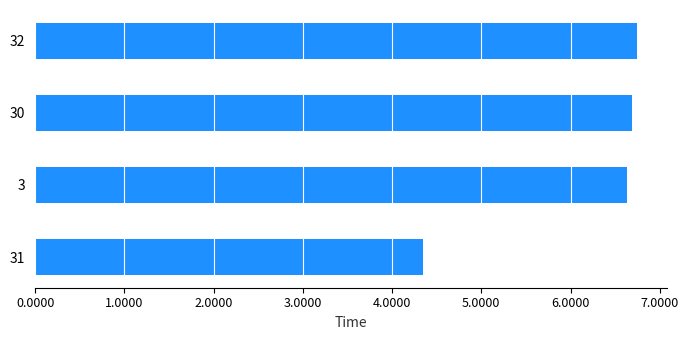

Reading bottom to top, transcribe all the data shown in this chart.

4.3	6.6	6.7	6.7